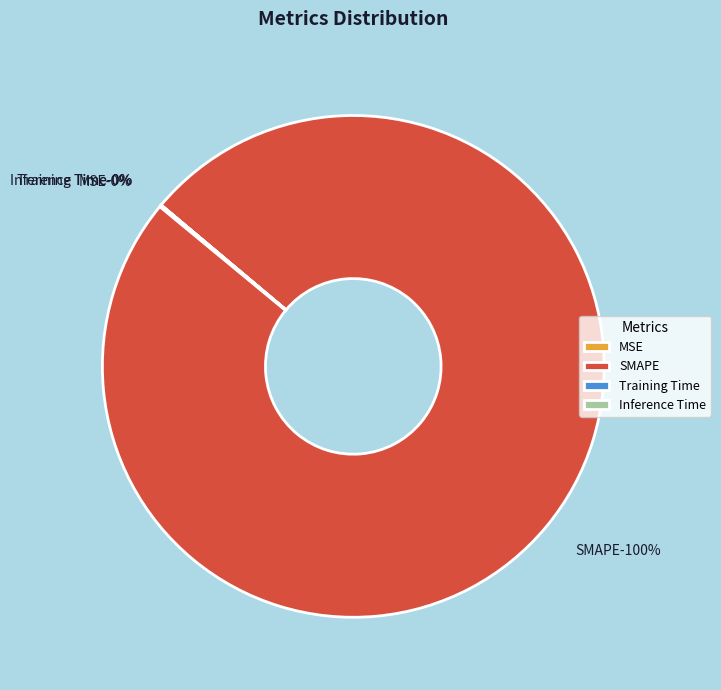

The MSE slice represents 1% of the pie. True or false?

False